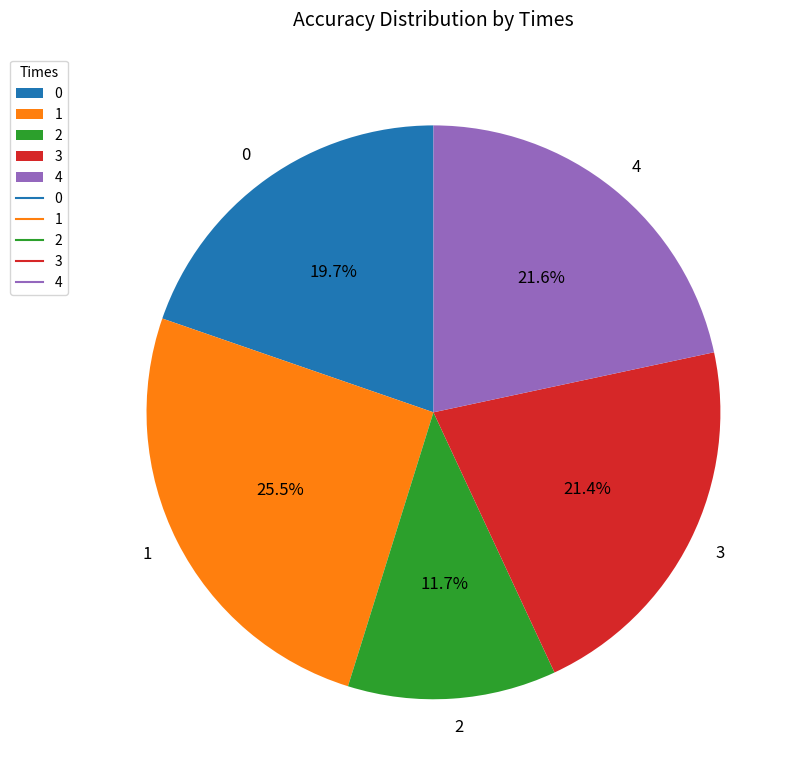

Is there any slice that represents more than half of the pie?

No